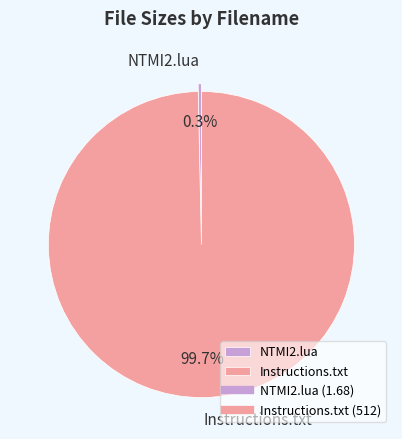

The NTMI2.lua slice represents 0% of the pie. True or false?

True